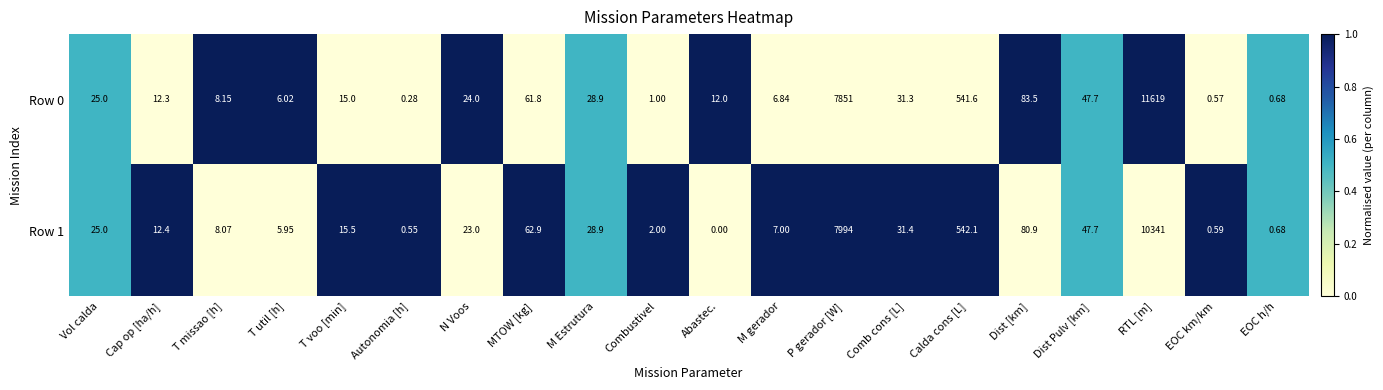

At which label does Row 1 first exceed 23?

Vol calda